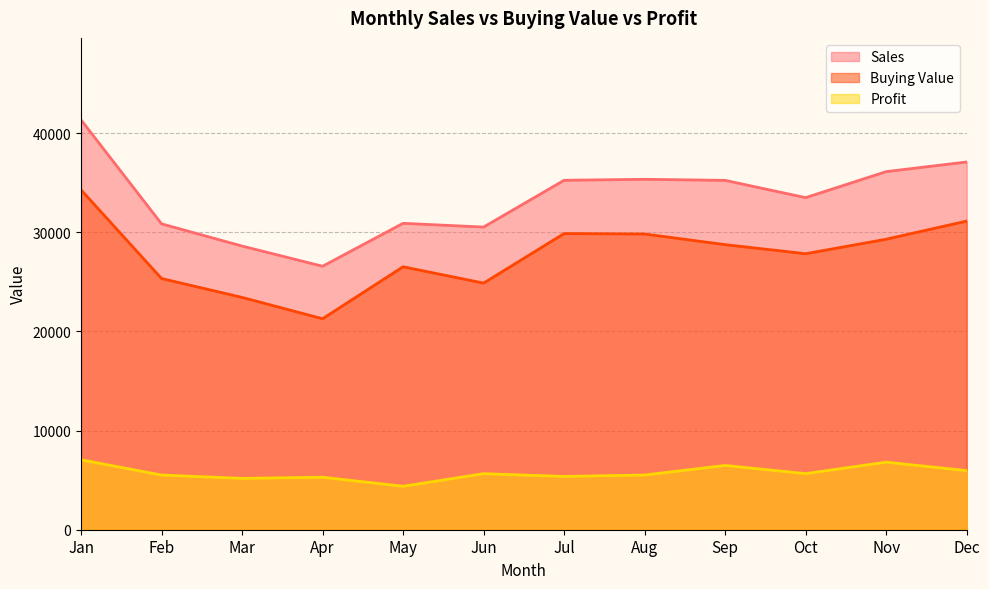

True or false: Sales and Profit cross at least once.

False